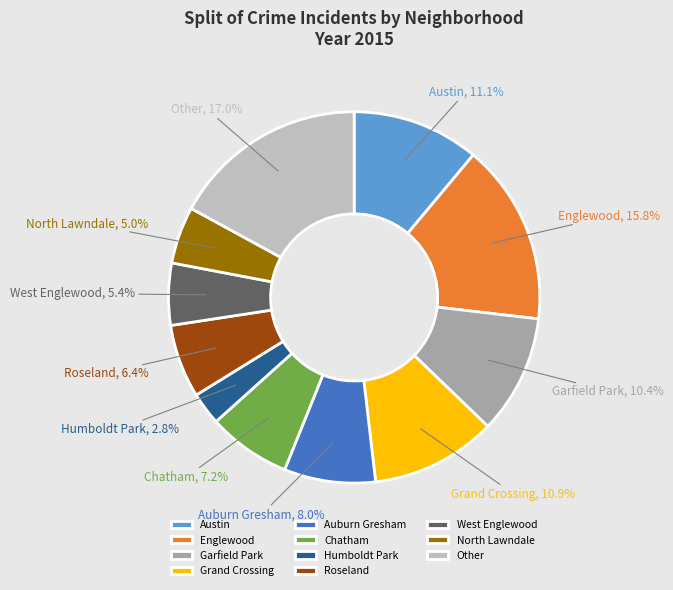

Is it true that Englewood is 8% of the pie?

False